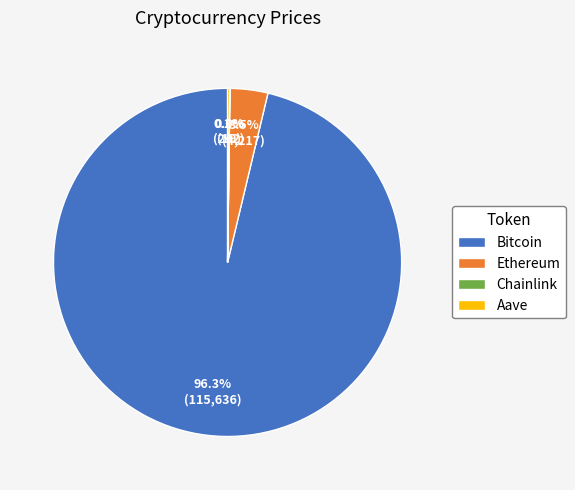

To the nearest percent, what is the difference between the largest and smallest slice percentages?

96%